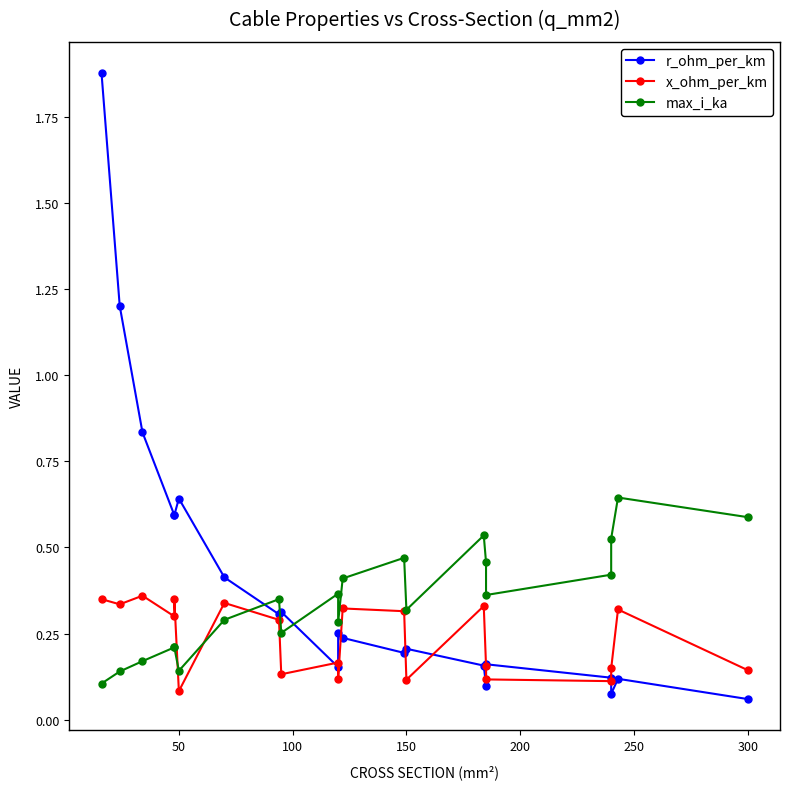

True or false: r_ohm_per_km and x_ohm_per_km intersect in this chart.

True